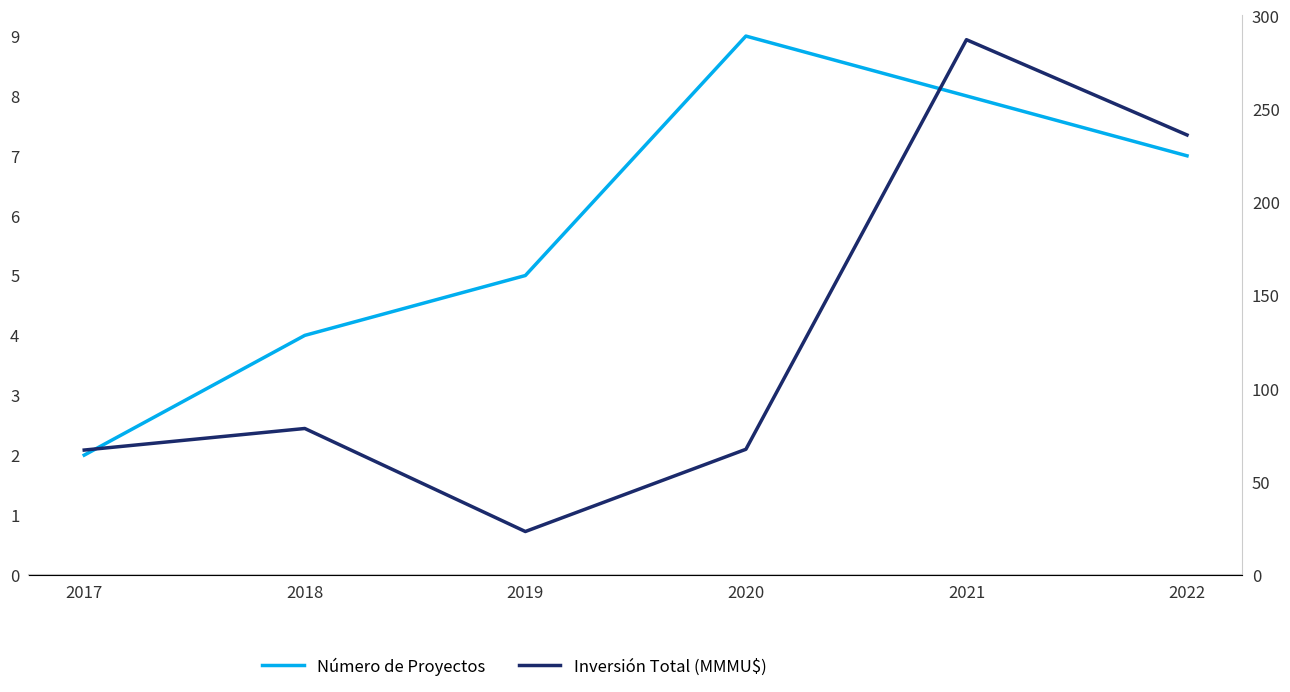

True or false: Inversión Total (MMMU$) and Número de Proyectos cross at least once.

False